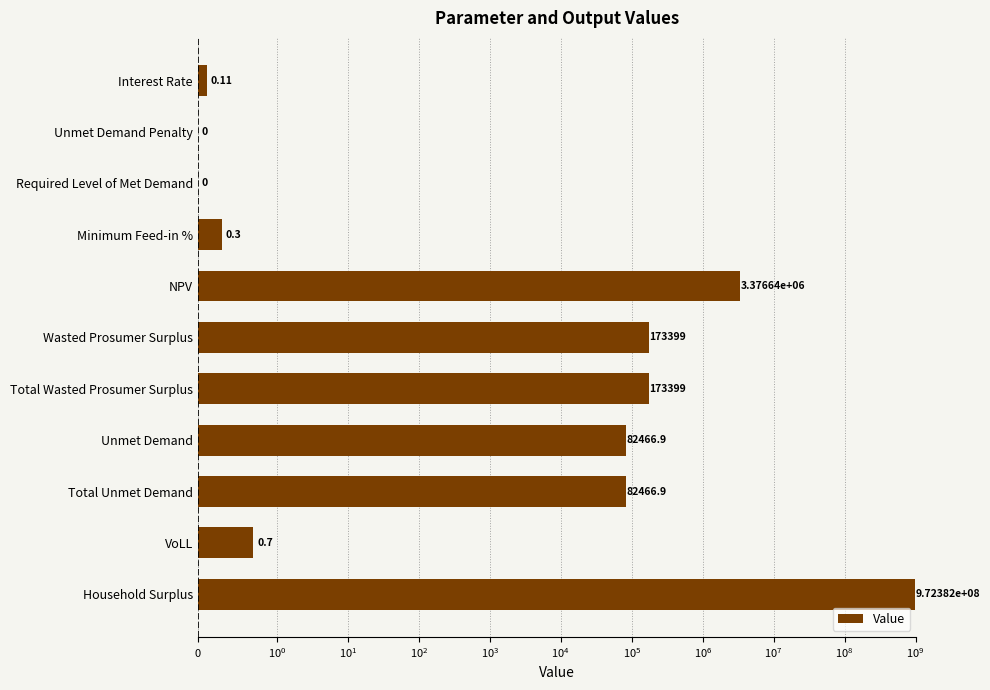

Which has a higher value, Total Wasted Prosumer Surplus or Minimum Feed-in %?

Total Wasted Prosumer Surplus